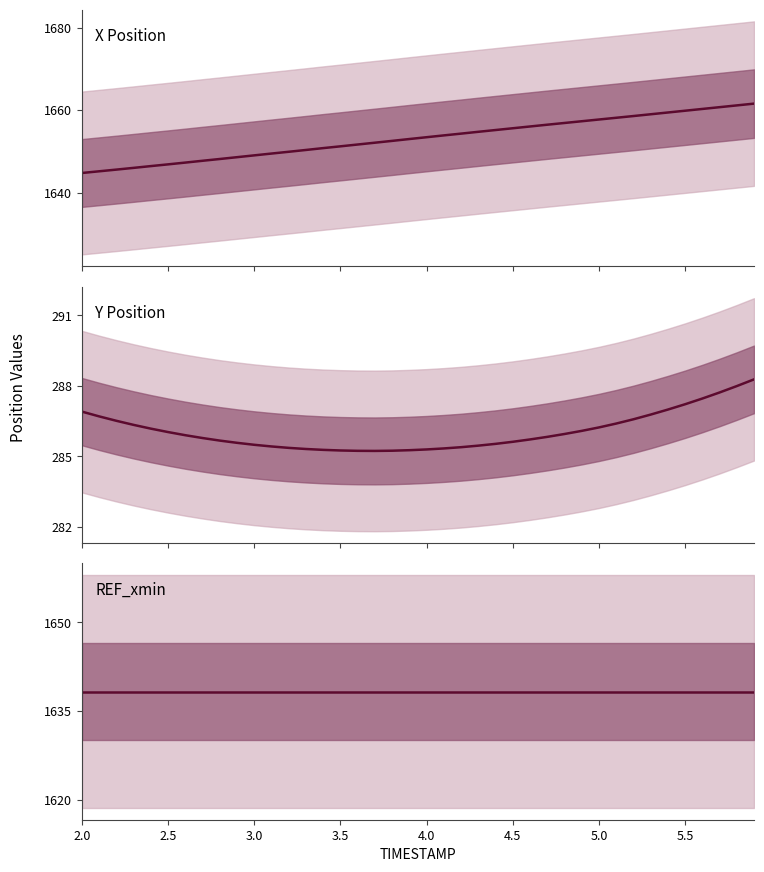

Rank the series by their maximum value, from lowest to highest.

Y Position, REF_xmin, X Position